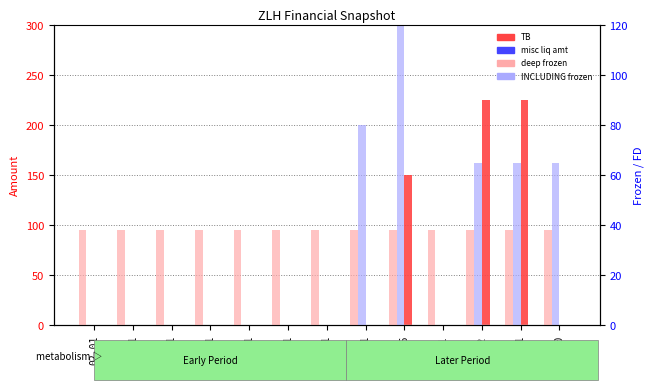

Which category has the lowest value across all series?

02-01